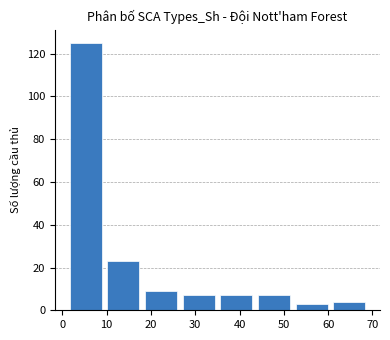

Reading left to right, transcribe this chart: for each bar, give the range it covers on the x-axis and its height. Neither the bar edges nor the heights are printed on the chart, so give them approximately, as read against the axes.

1.0 to 9.5: 126
9.5 to 18.0: 24
18.0 to 26.5: 10
26.5 to 35.0: 8
35.0 to 43.5: 8
43.5 to 52.0: 8
52.0 to 60.5: 4
60.5 to 69.0: 4